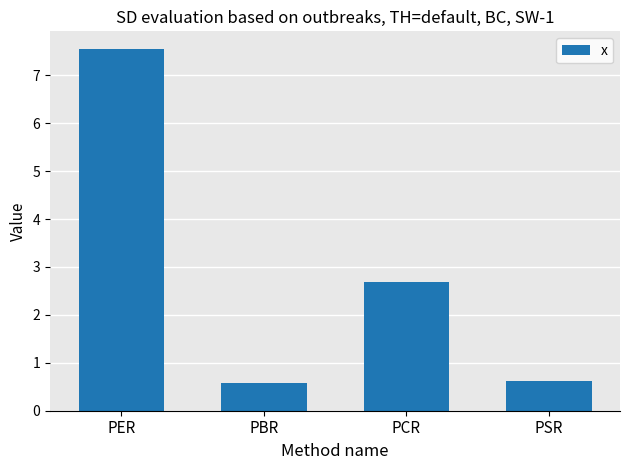

What is the ratio of the value at PSR to the value at PER?

0.1